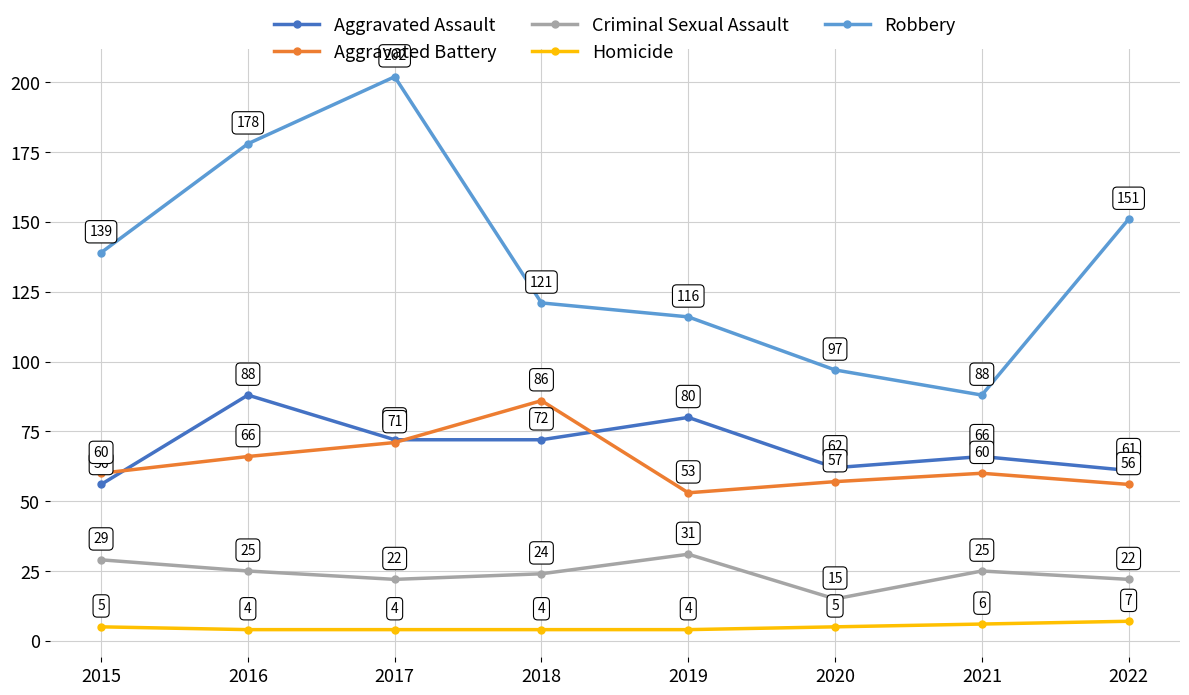

What are all the series names shown in the legend?

Aggravated Assault, Aggravated Battery, Criminal Sexual Assault, Homicide, Robbery